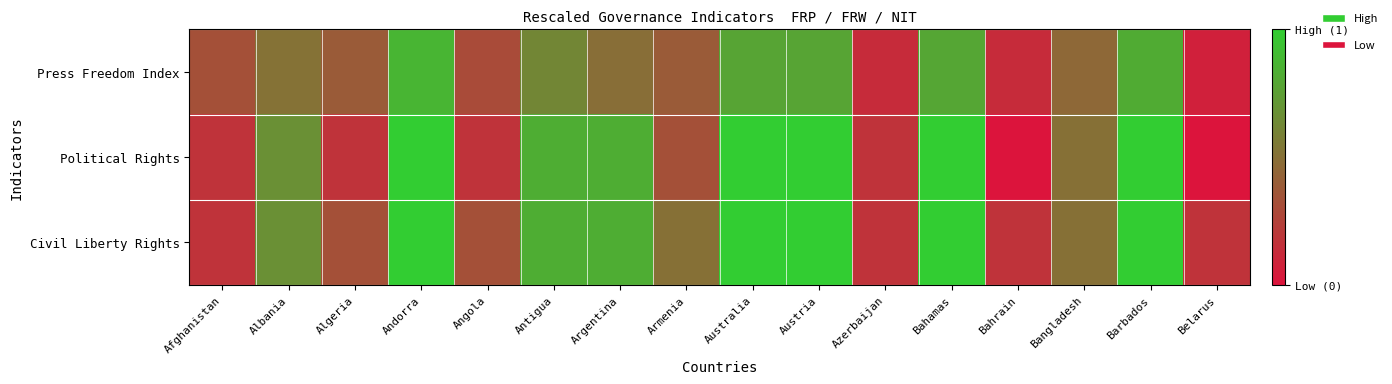

How many series are shown in this chart?

3